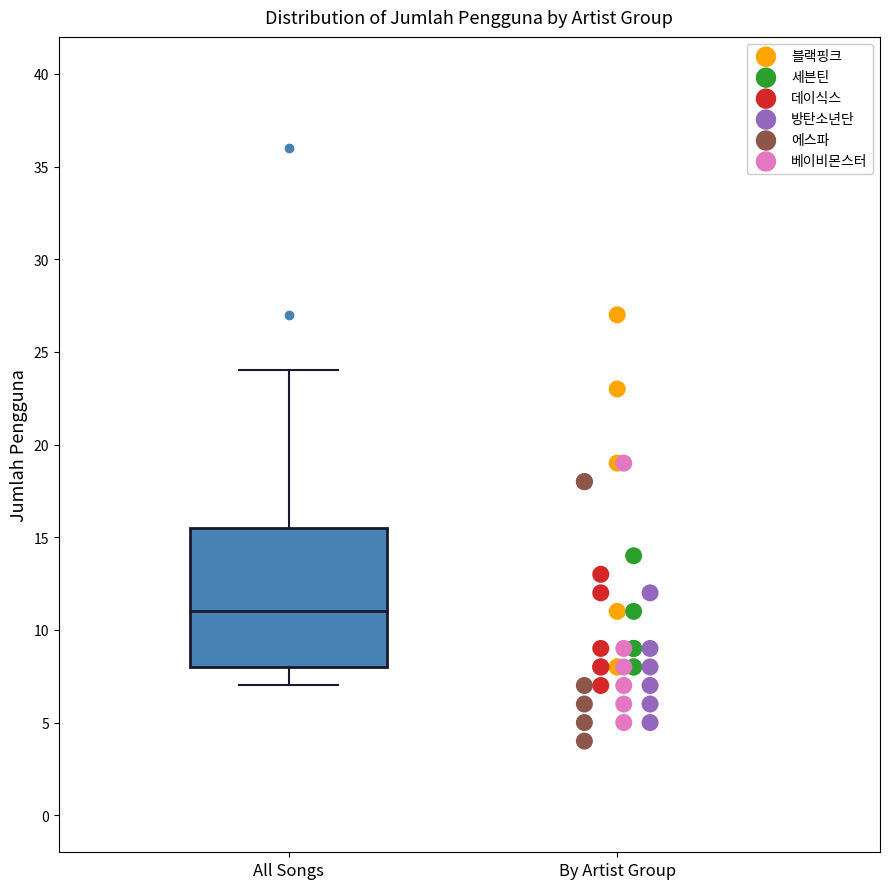

Where is the upper edge of the box for All Songs on the y-axis? The values are not printed on the chart, so give them approximately, as read against the axis.

15.5